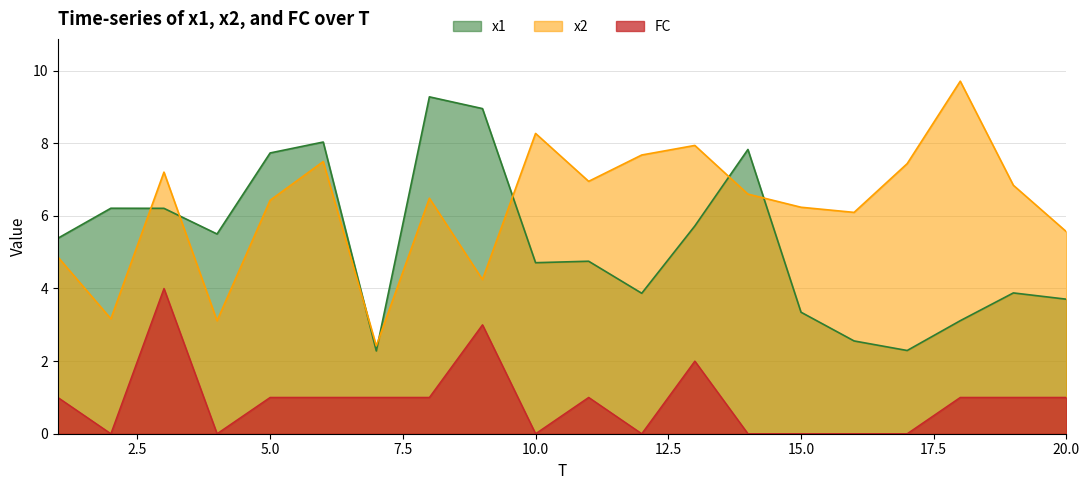

Which series has the largest total across all categories?

x2